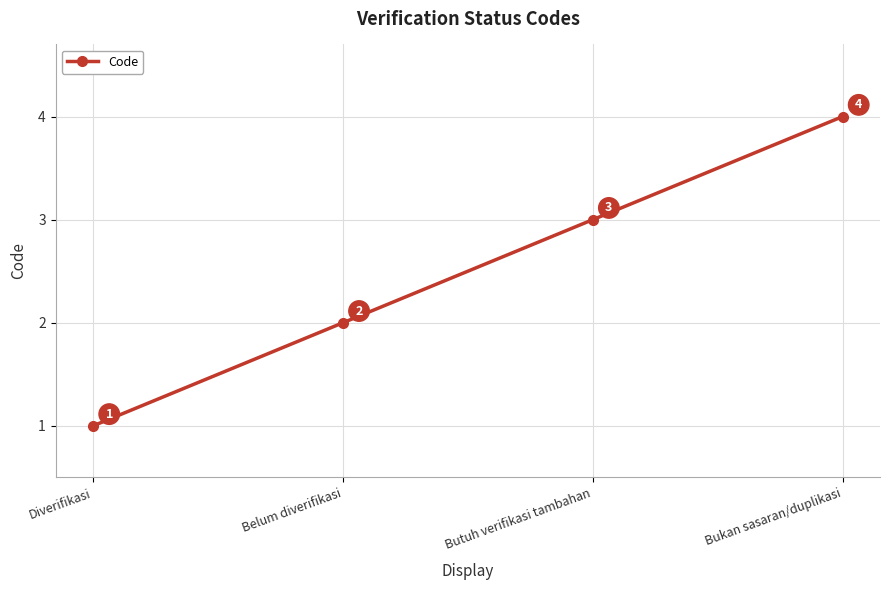

Does the chart display data point markers on the line(s)?

Yes